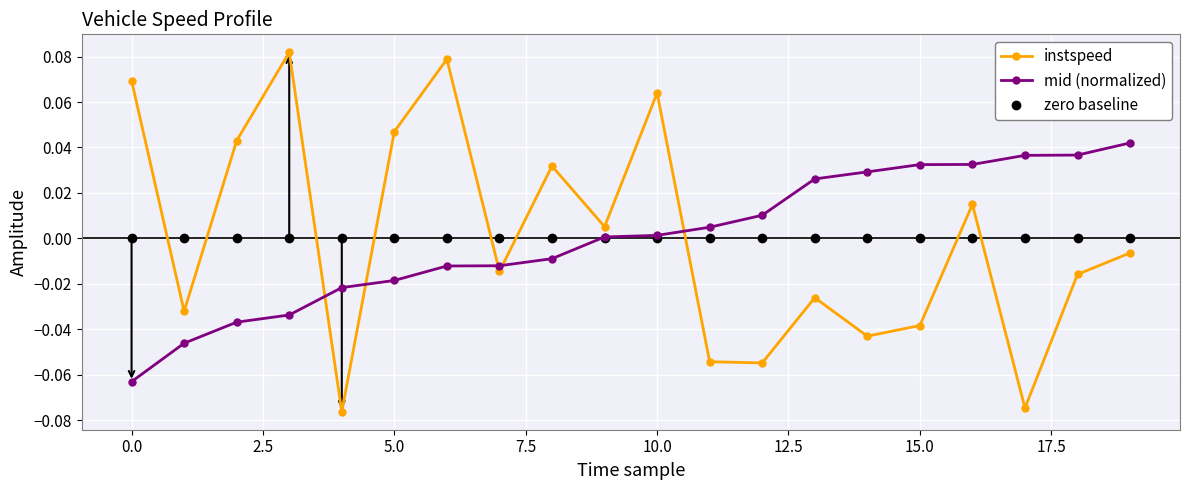

How many intersections are there between instspeed and zero baseline?

9